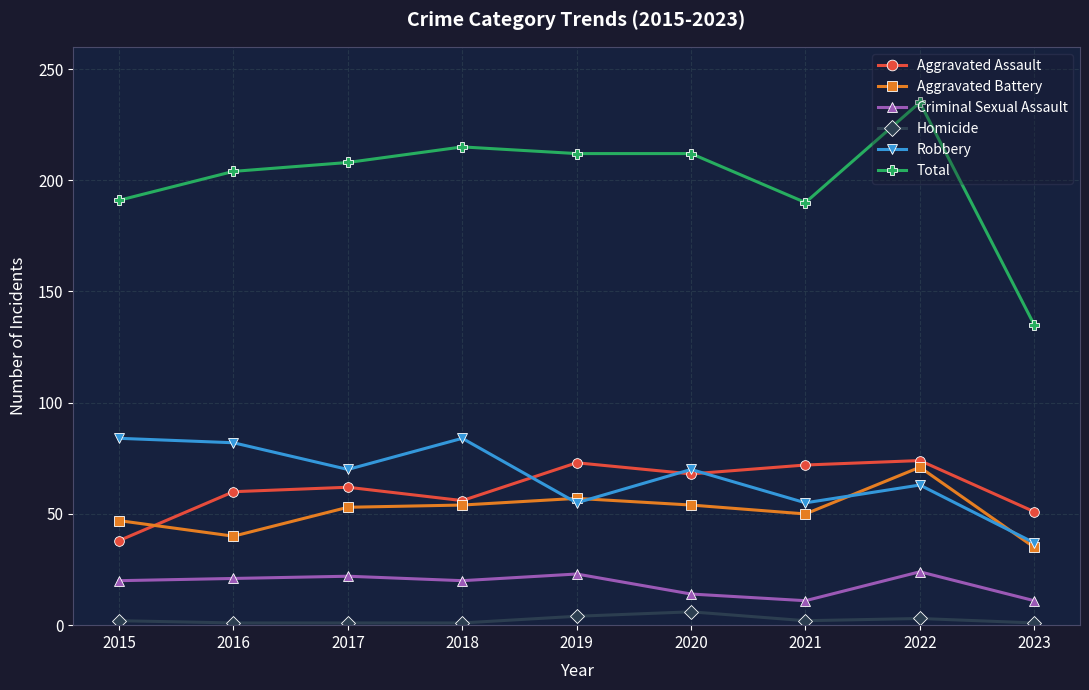

What is the minimum value shown in the chart?

1